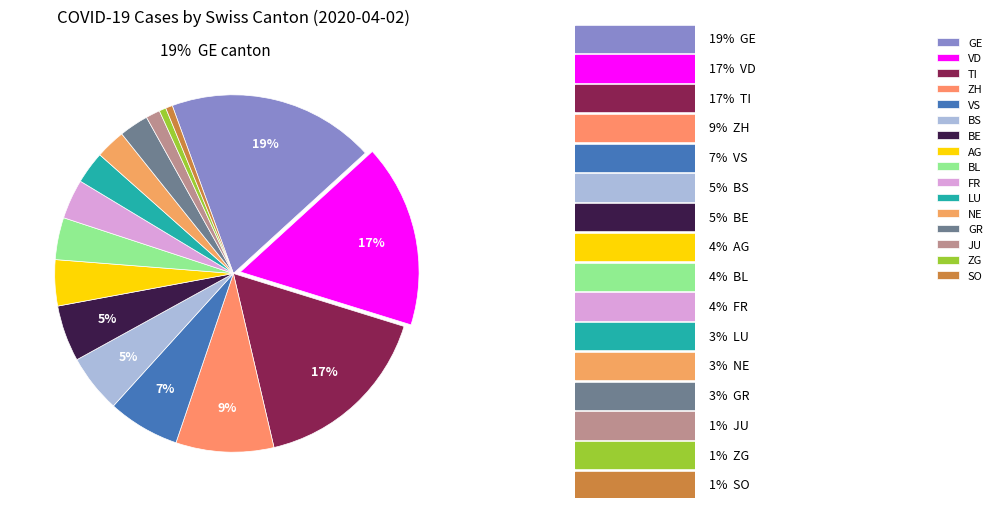

To the nearest percent, what percentage of the pie is SO?

1%